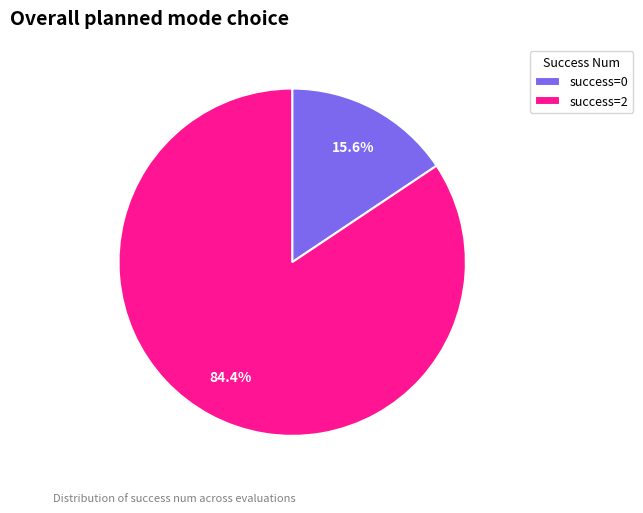

Is the sum of success=2 and success=0 greater than half?

Yes